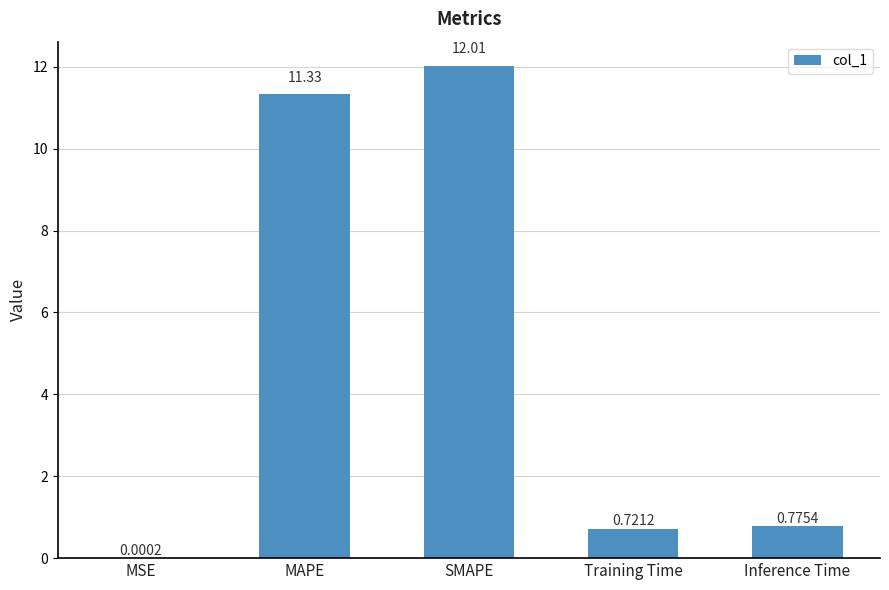

What is the change in value from SMAPE to Training Time?

-11.3